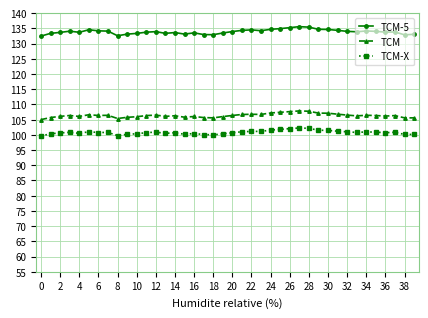

True or false: TCM-X has more than 1 points higher than both neighbors.

True